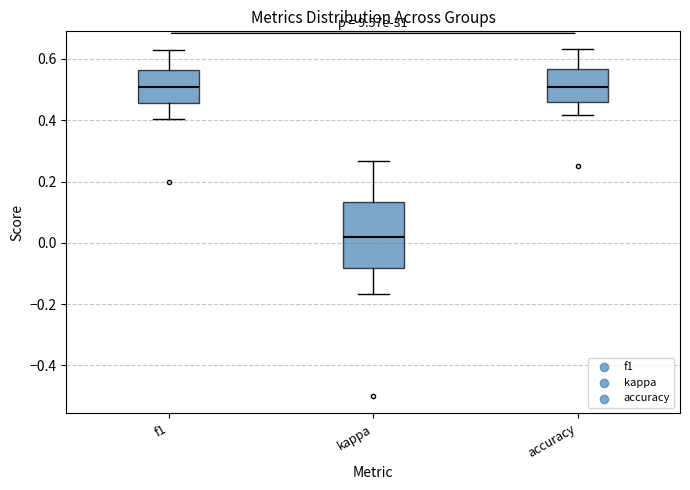

Where does the upper whisker of the box for kappa end on the y-axis? The values are not printed on the chart, so give them approximately, as read against the axis.

0.26